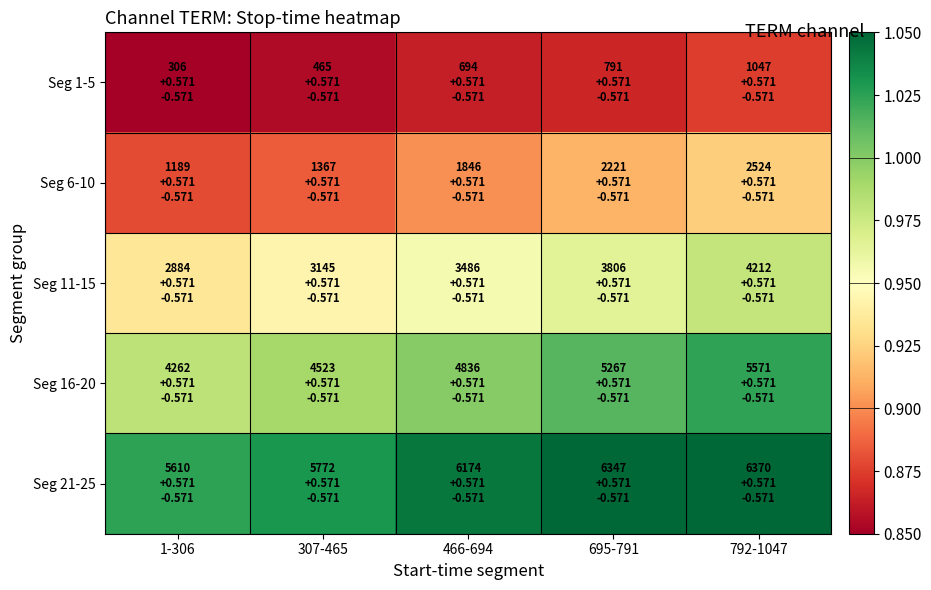

What is the difference between the highest and lowest values at 792-1047?

0.2